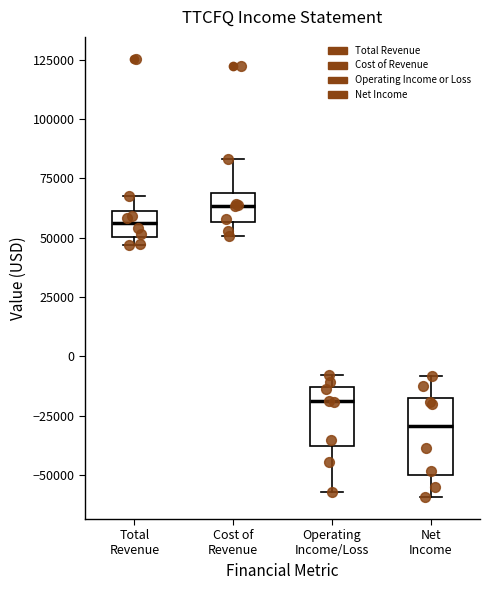

Comparing the boxes themselves (not the whiskers), which one is the tallest?

Net Income